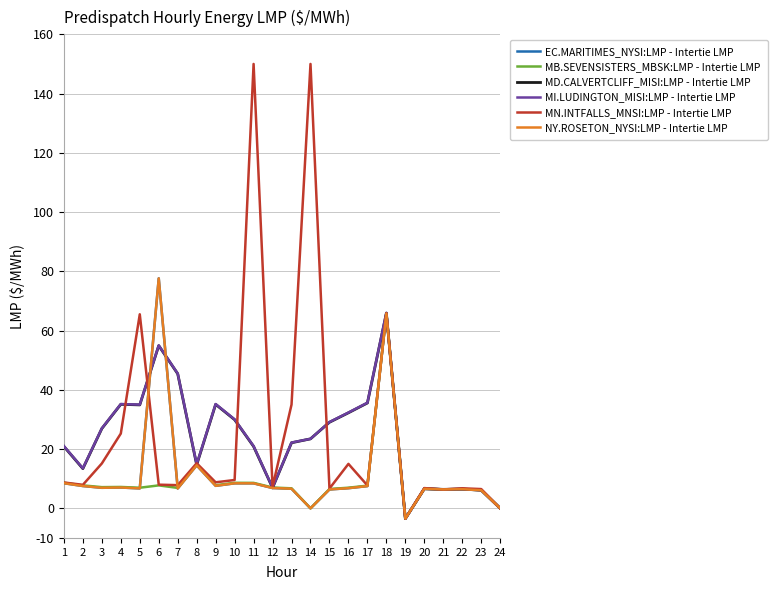

What is the value of the NY.ROSETON_NYSI:LMP - Intertie LMP point at the 22nd from the left?

6.5